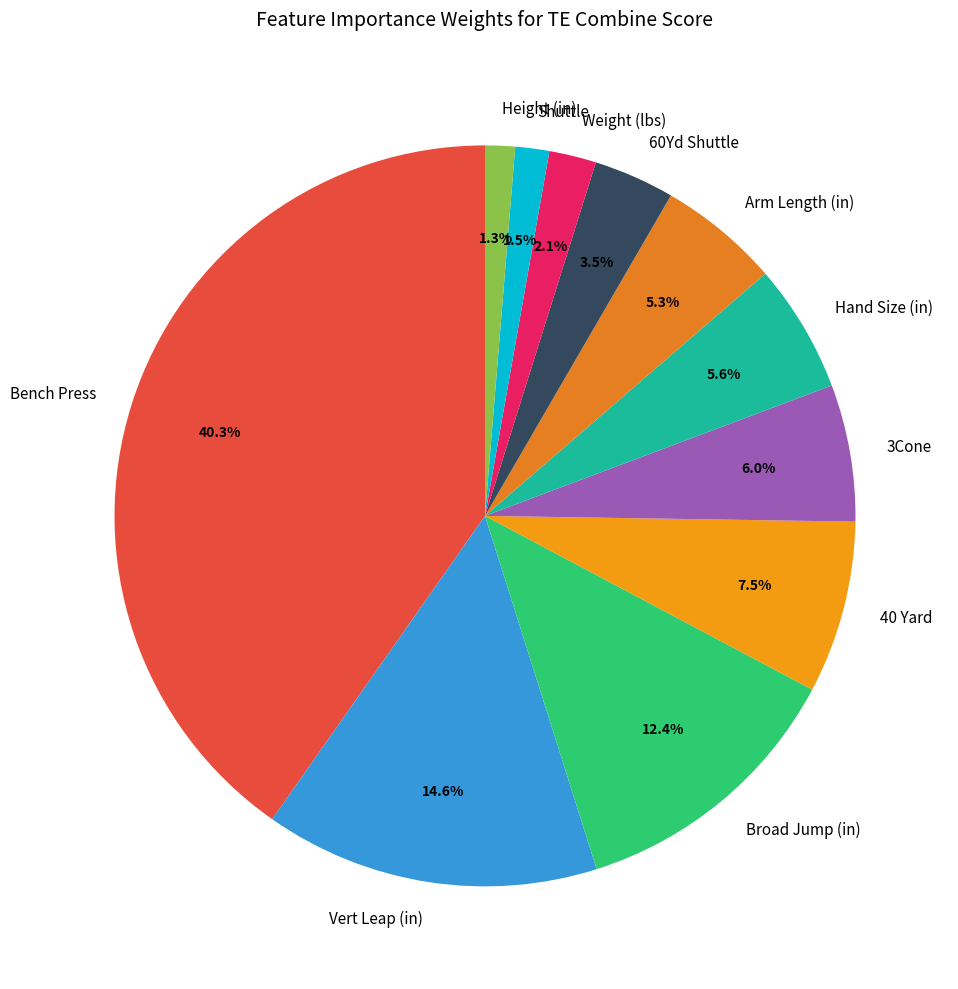

Does Hand Size (in) represent more than half of the total?

No